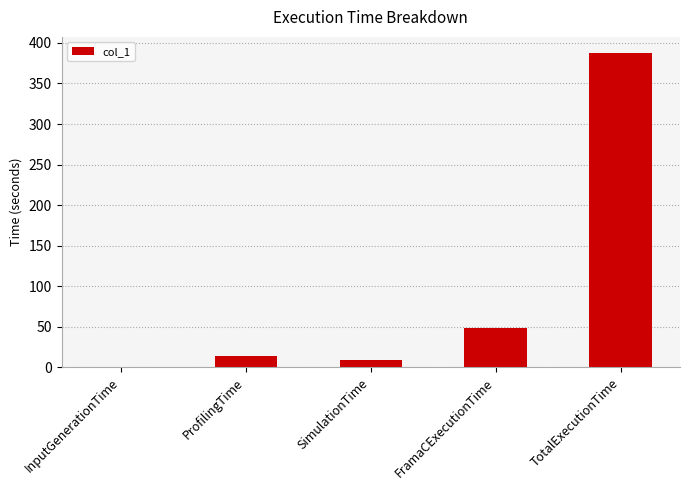

Is it true that the value at TotalExecutionTime is 691.2?

False